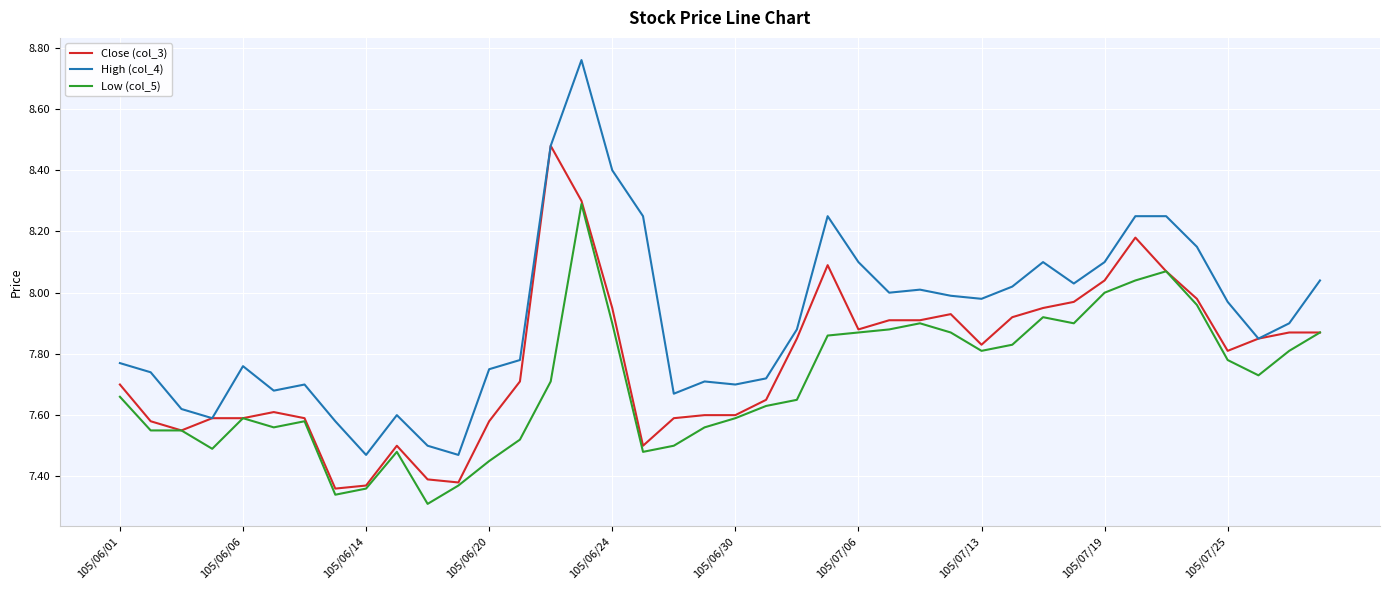

Rank the series by their average value, from lowest to highest.

Low (col_5), Close (col_3), High (col_4)